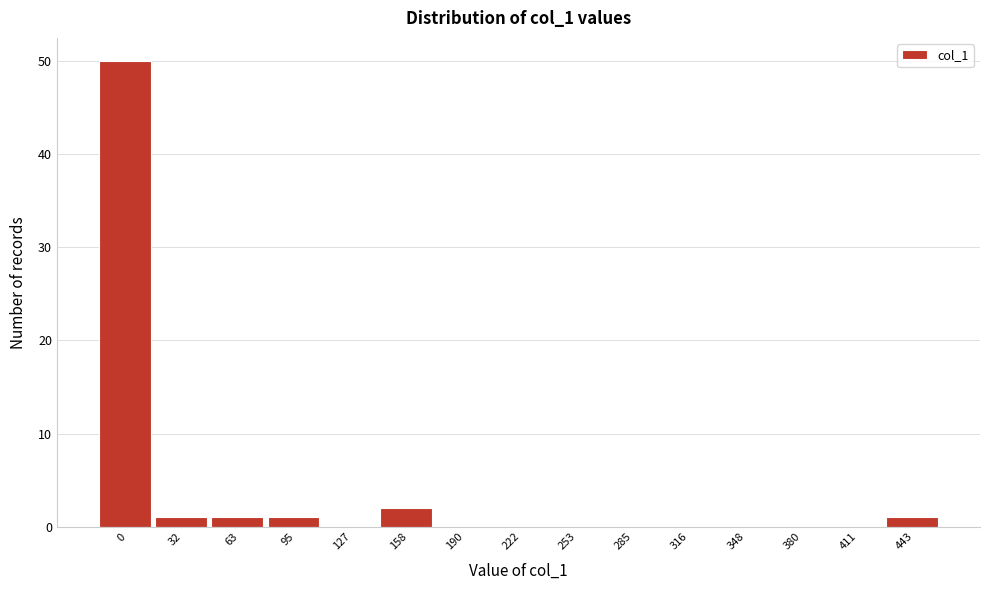

Reading left to right, list all the values displayed in this chart.

0=50	32=1	63=1	95=1	127=0	158=2	190=0	222=0	253=0	285=0	316=0	348=0	380=0	411=0	443=1